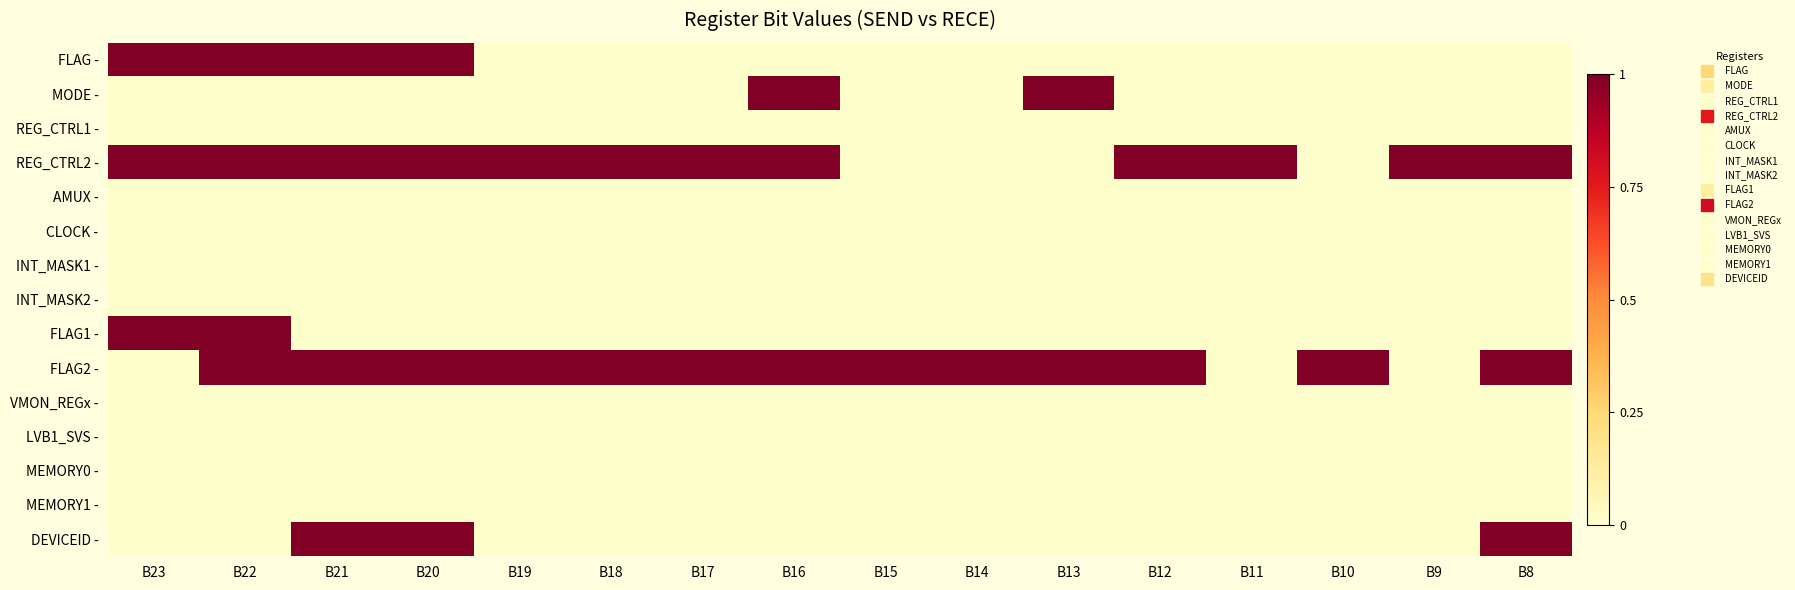

What is the total value across all series at B20?

4